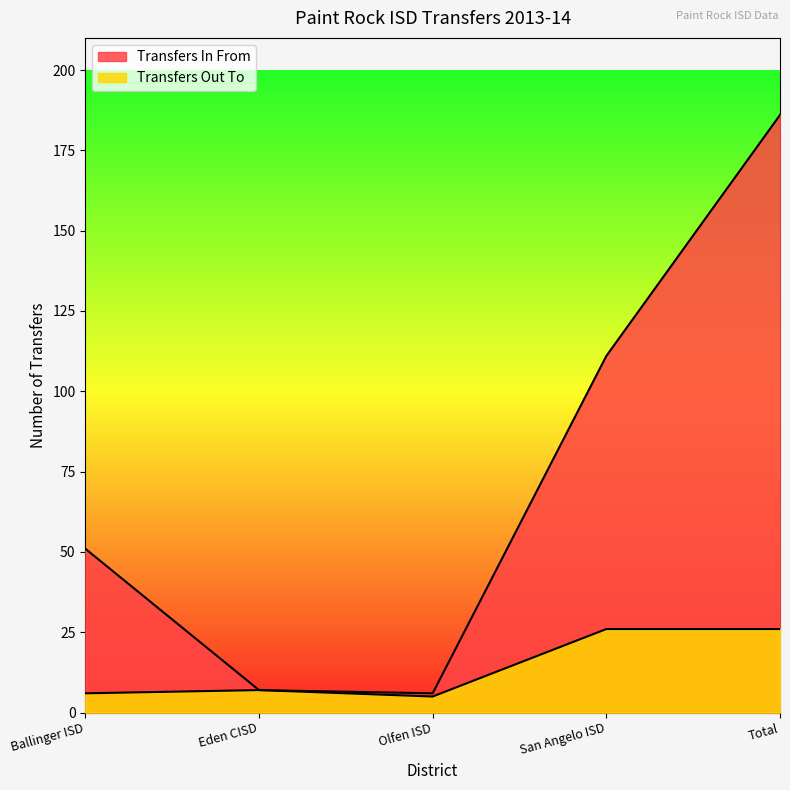

What is the highest value of the Transfers Out To series?

26